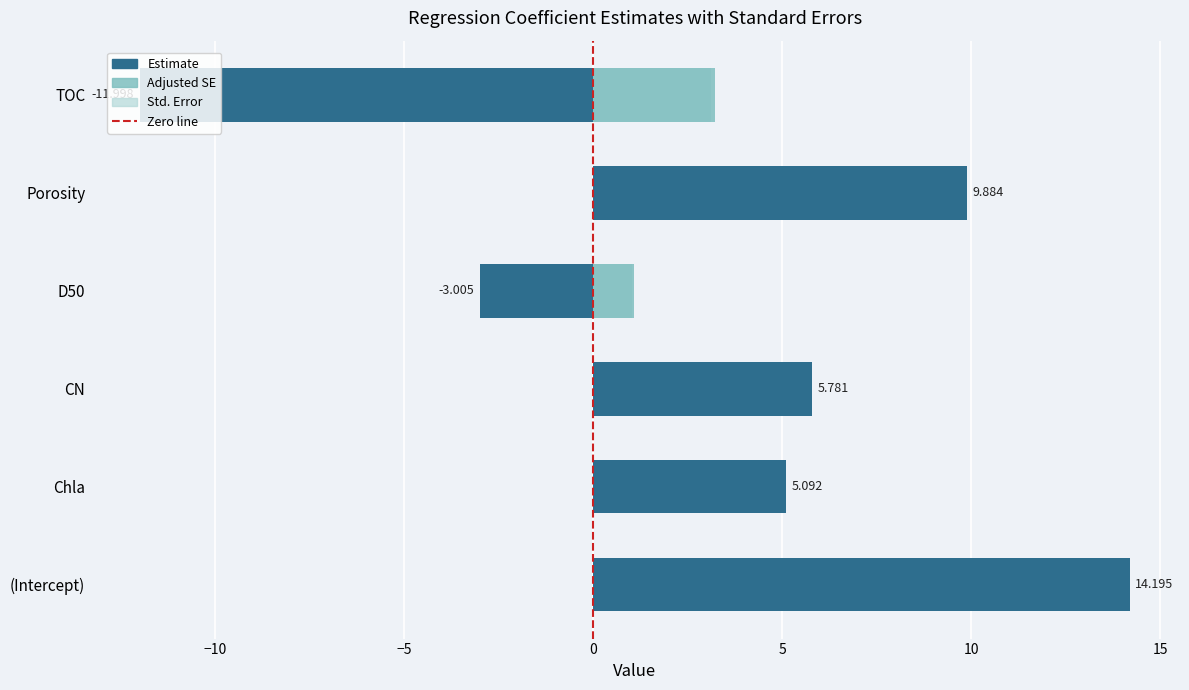

How many series are shown in this chart?

3